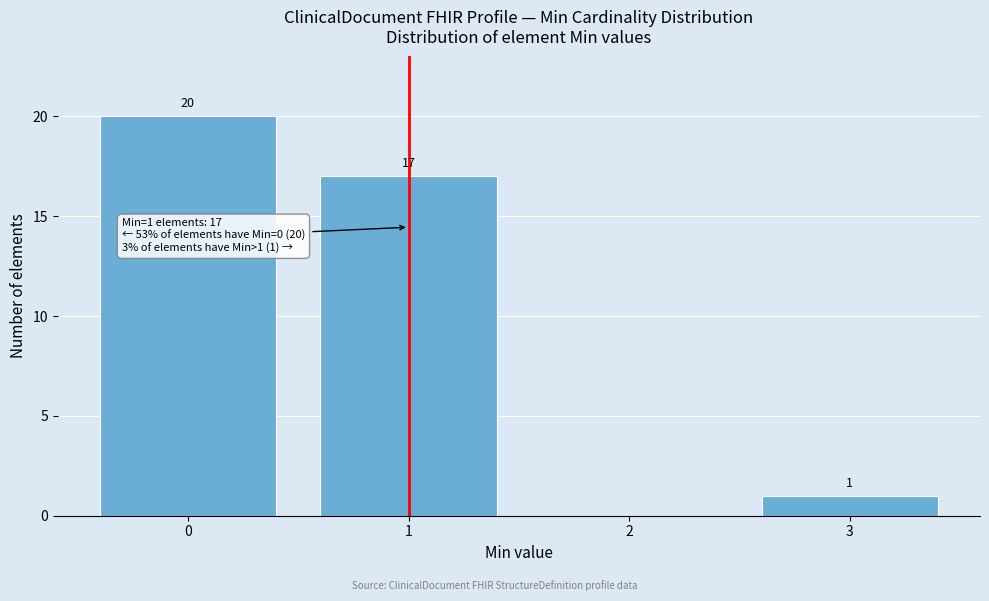

Over which range of the x-axis is the bar tallest?

-0.5 to 0.5